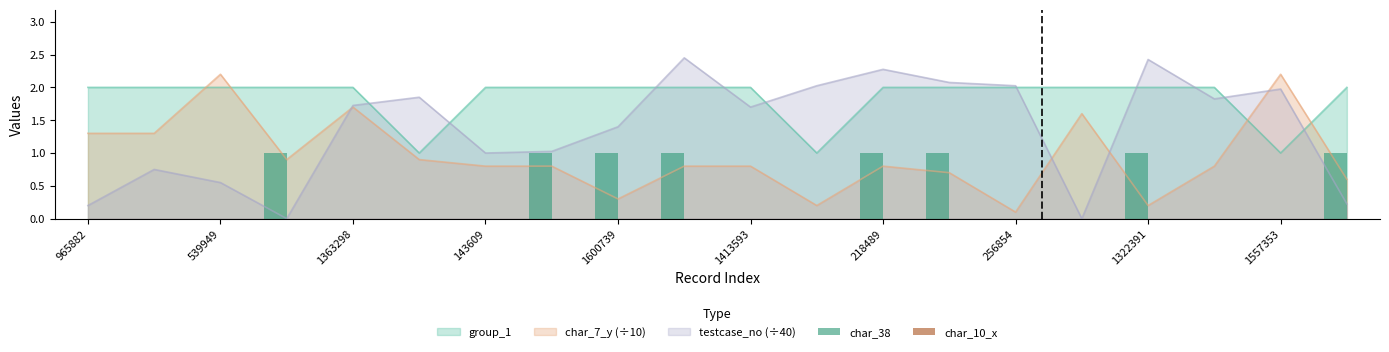

Which series ends up on top after the final intersection of group_1 and char_7_y (÷10)?

group_1